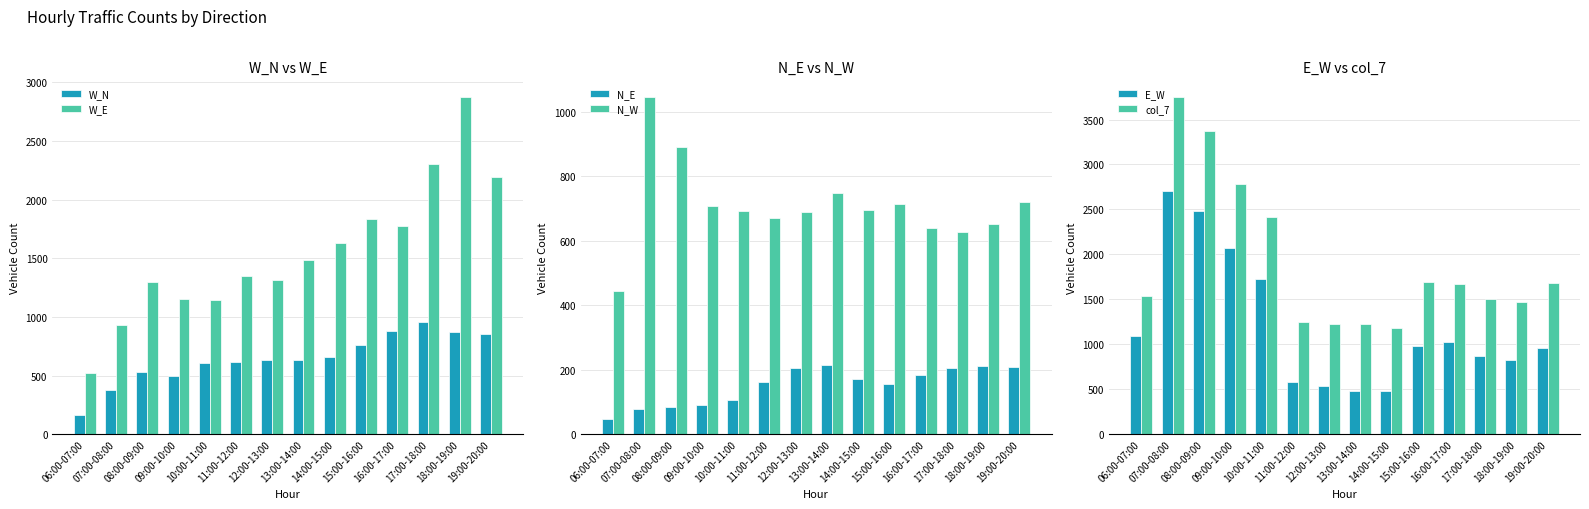

What is the average value of the W_E series?

1557